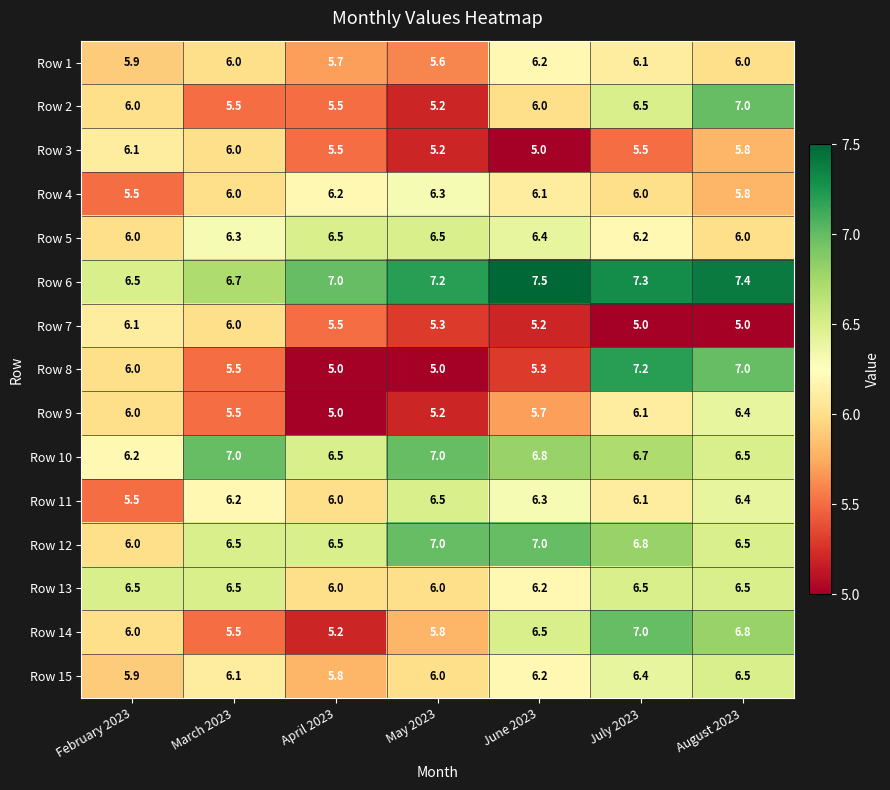

What is the maximum value shown in the chart?

7.5